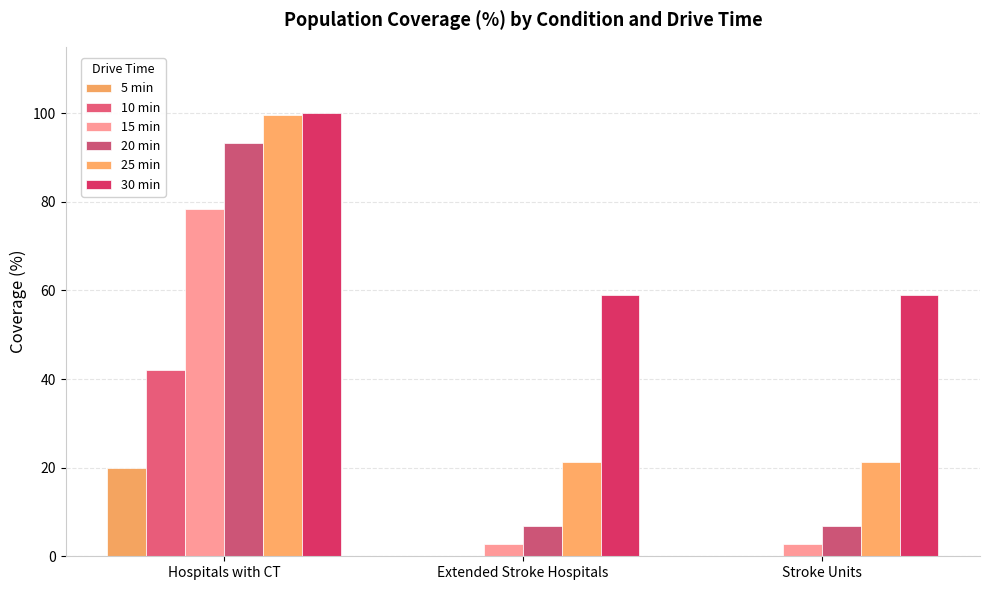

What is the sum of all 5 min values?

19.9